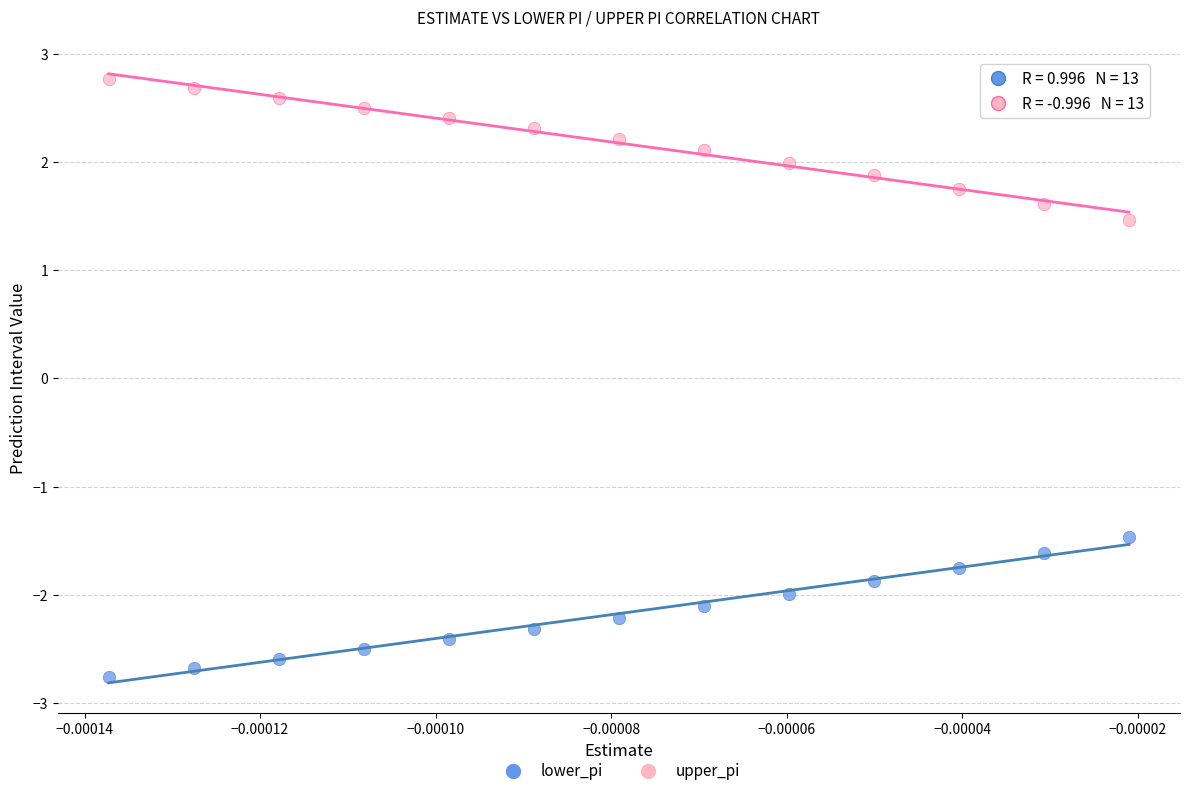

Which series contains the highest Y value?

upper_pi